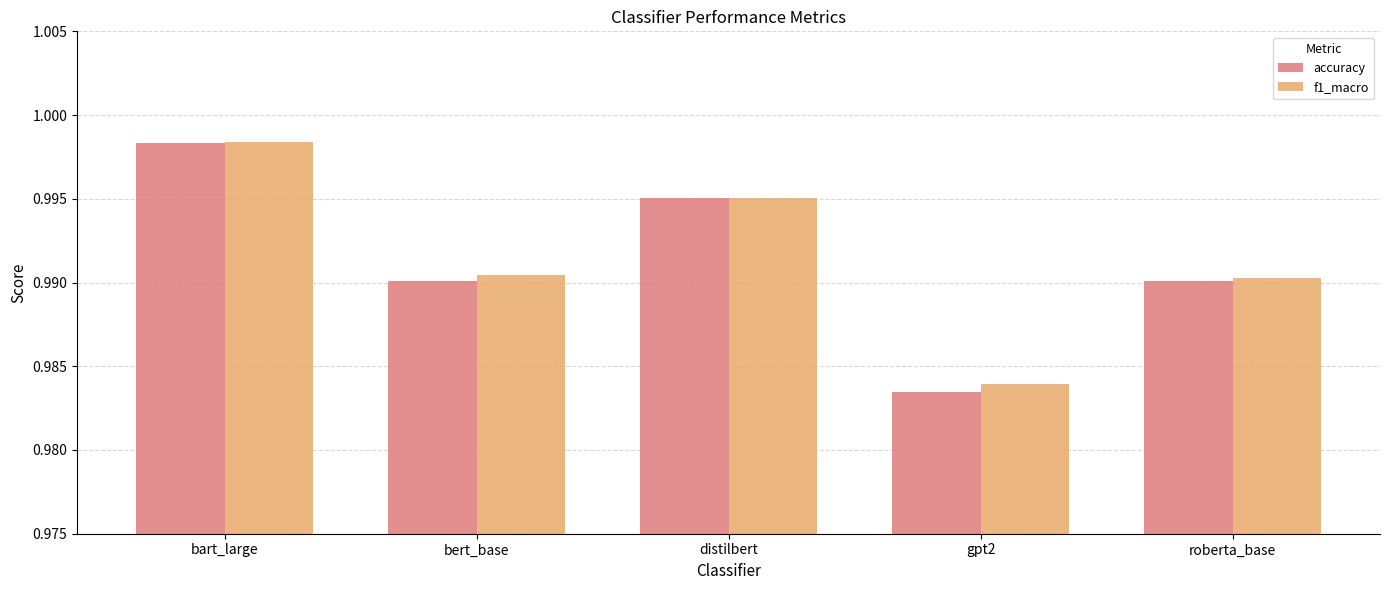

Where is accuracy nearest to the value 0?

gpt2